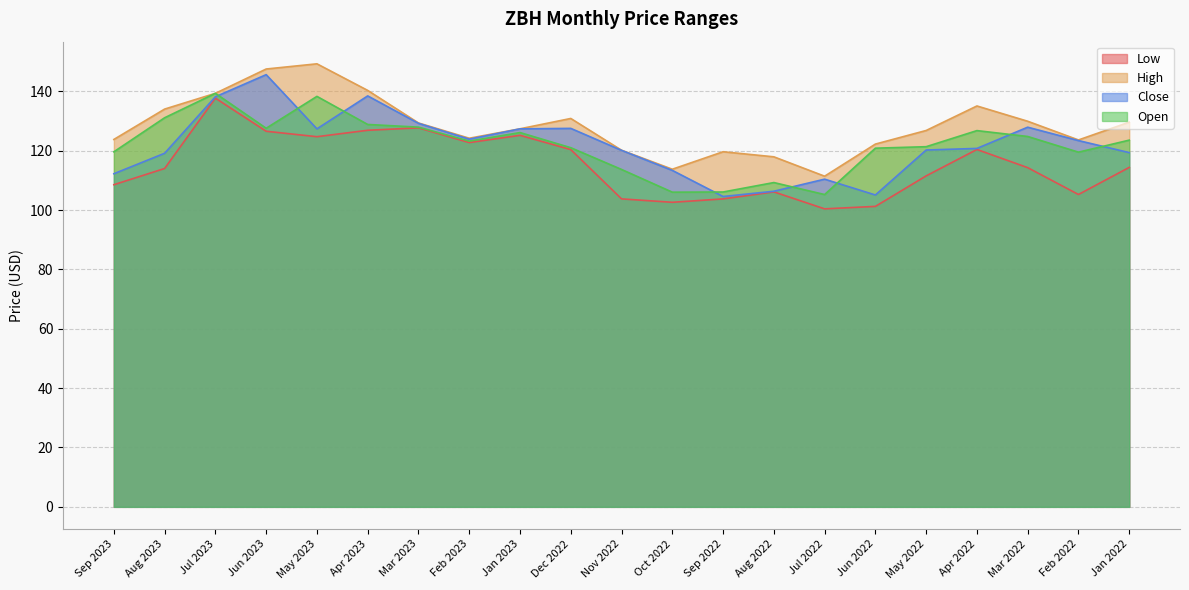

Reading right to left, what are all the values shown in this chart?

Low: Jan 2022=114.4	Feb 2022=105.2	Mar 2022=114.3	Apr 2022=120.4	May 2022=111.5	Jun 2022=101.2	Jul 2022=100.4	Aug 2022=106.1	Sep 2022=103.7	Oct 2022=102.6	Nov 2022=103.8	Dec 2022=120.3	Jan 2023=125.2	Feb 2023=122.7	Mar 2023=127.7	Apr 2023=126.9	May 2023=124.7	Jun 2023=126.5	Jul 2023=137.7	Aug 2023=114.0	Sep 2023=108.5
High: Jan 2022=129.6	Feb 2022=123.6	Mar 2022=129.9	Apr 2022=135.1	May 2022=126.8	Jun 2022=122.2	Jul 2022=111.4	Aug 2022=117.9	Sep 2022=119.6	Oct 2022=113.7	Nov 2022=120.1	Dec 2022=130.8	Jan 2023=127.4	Feb 2023=124.2	Mar 2023=129.3	Apr 2023=140.3	May 2023=149.2	Jun 2023=147.5	Jul 2023=139.3	Aug 2023=134.0	Sep 2023=123.8
Close: Jan 2022=119.3	Feb 2022=123.4	Mar 2022=127.9	Apr 2022=120.8	May 2022=120.2	Jun 2022=105.1	Jul 2022=110.4	Aug 2022=106.3	Sep 2022=104.5	Oct 2022=113.3	Nov 2022=120.1	Dec 2022=127.5	Jan 2023=127.3	Feb 2023=123.9	Mar 2023=129.2	Apr 2023=138.4	May 2023=127.3	Jun 2023=145.6	Jul 2023=138.2	Aug 2023=119.1	Sep 2023=112.2
Open: Jan 2022=123.5	Feb 2022=119.5	Mar 2022=124.8	Apr 2022=126.8	May 2022=121.3	Jun 2022=120.8	Jul 2022=105.2	Aug 2022=109.2	Sep 2022=106.1	Oct 2022=106.0	Nov 2022=113.7	Dec 2022=121.0	Jan 2023=126.1	Feb 2023=123.2	Mar 2023=127.9	Apr 2023=128.8	May 2023=138.3	Jun 2023=127.5	Jul 2023=139.3	Aug 2023=131.1	Sep 2023=119.6